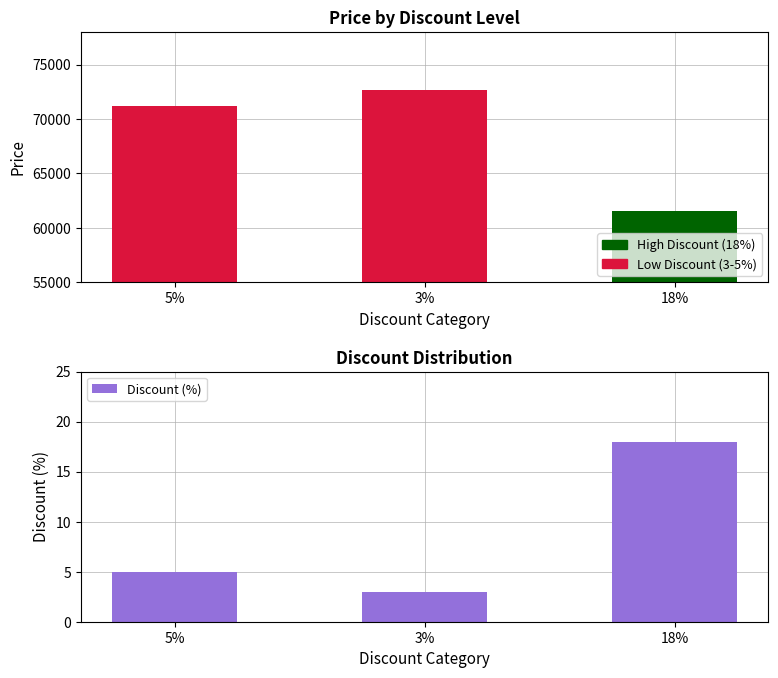

List the labels in order of value, largest first.

18%, 5%, 3%